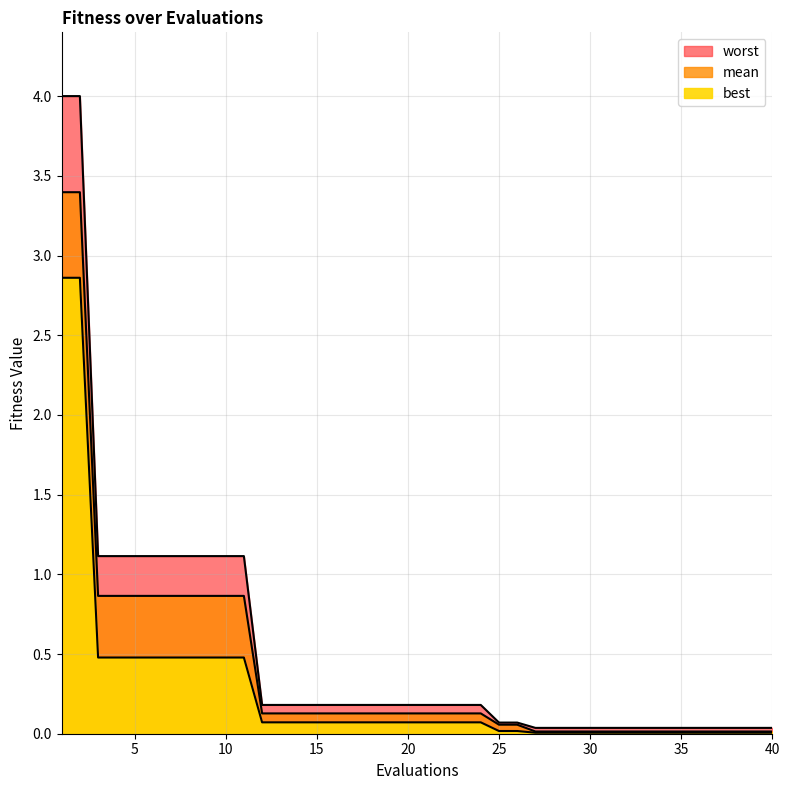

True or false: mean and worst cross at least once.

False